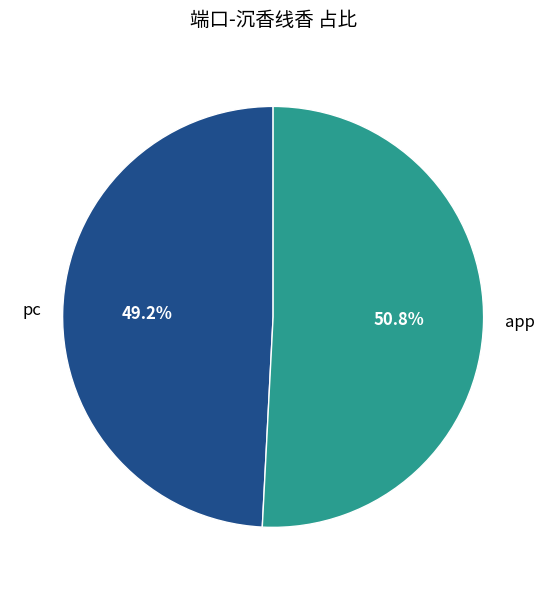

What is the ratio of the value at pc to the value at app?

1.0